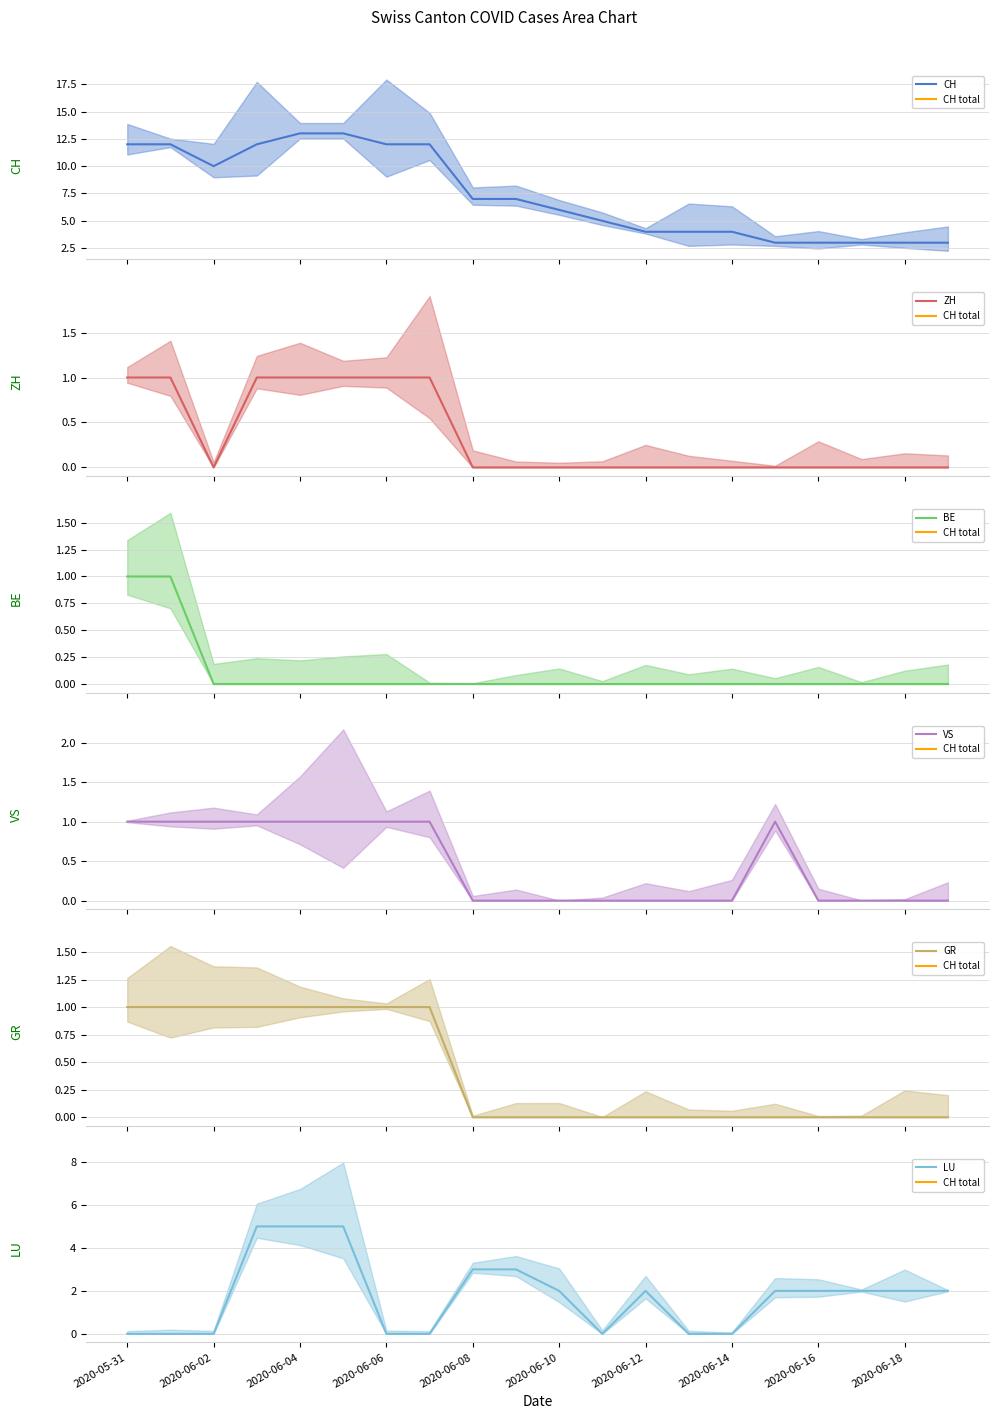

True or false: ZH mean and VS mean intersect in this chart.

False